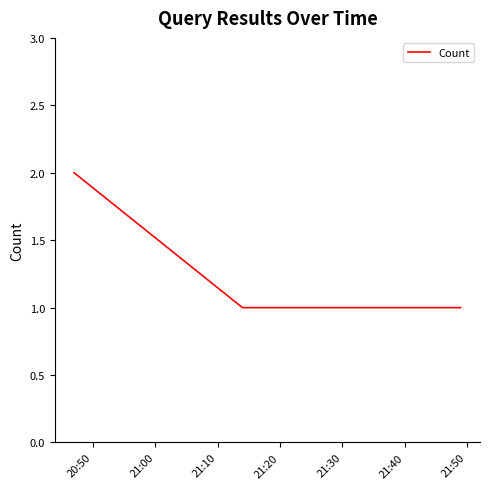

What is the maximum value shown in the chart?

2